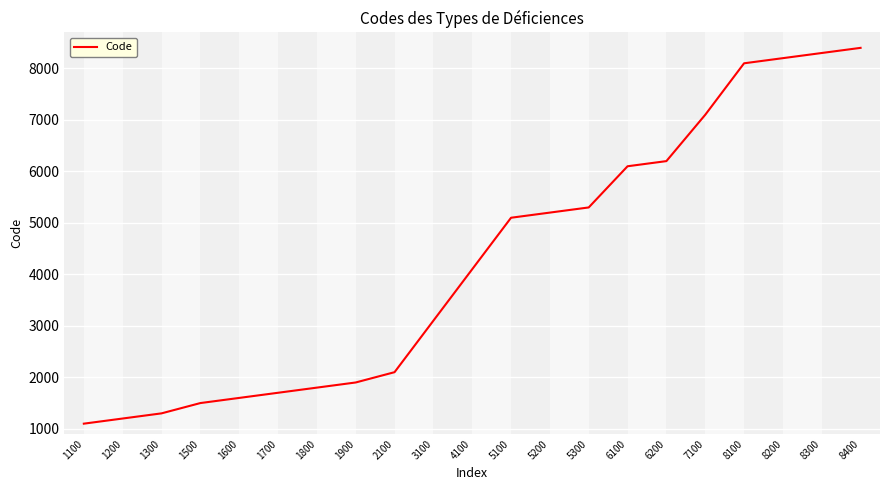

Reading left to right, transcribe all the data shown in this chart.

1100=1100	1200=1200	1300=1300	1500=1500	1600=1600	1700=1700	1800=1800	1900=1900	2100=2100	3100=3100	4100=4100	5100=5100	5200=5200	5300=5300	6100=6100	6200=6200	7100=7100	8100=8100	8200=8200	8300=8300	8400=8400